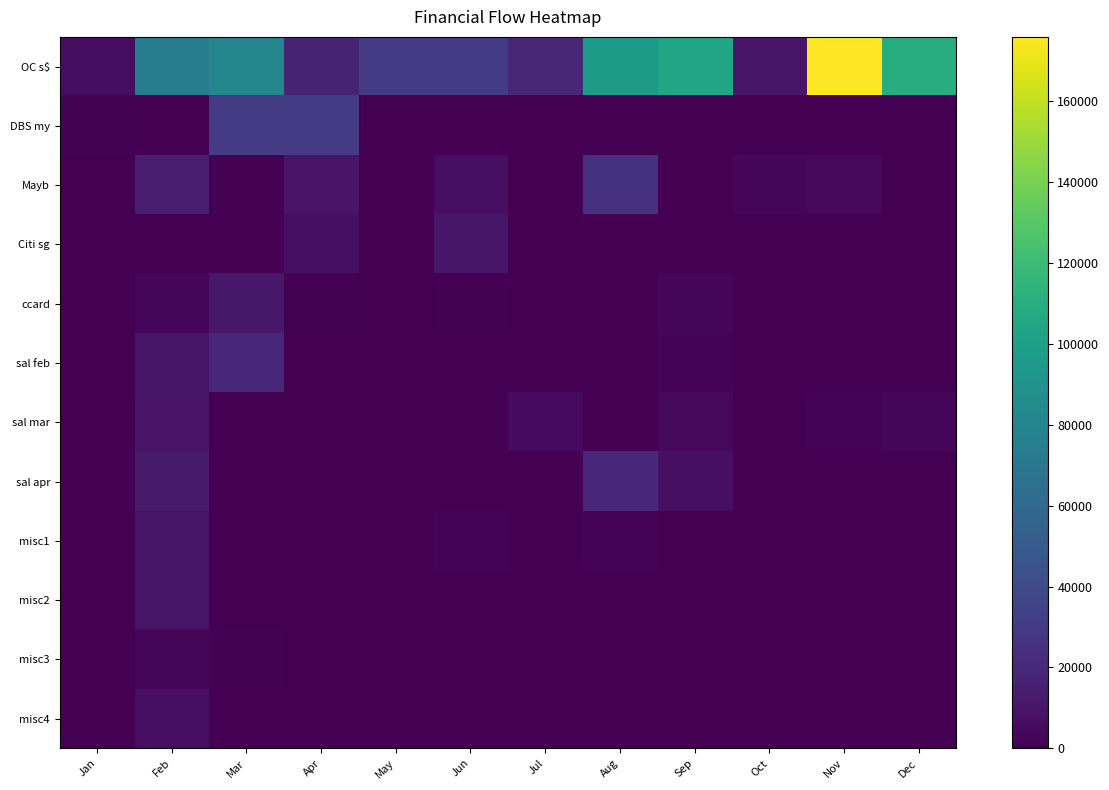

Which series changed the most between Mar and Sep?

DBS my